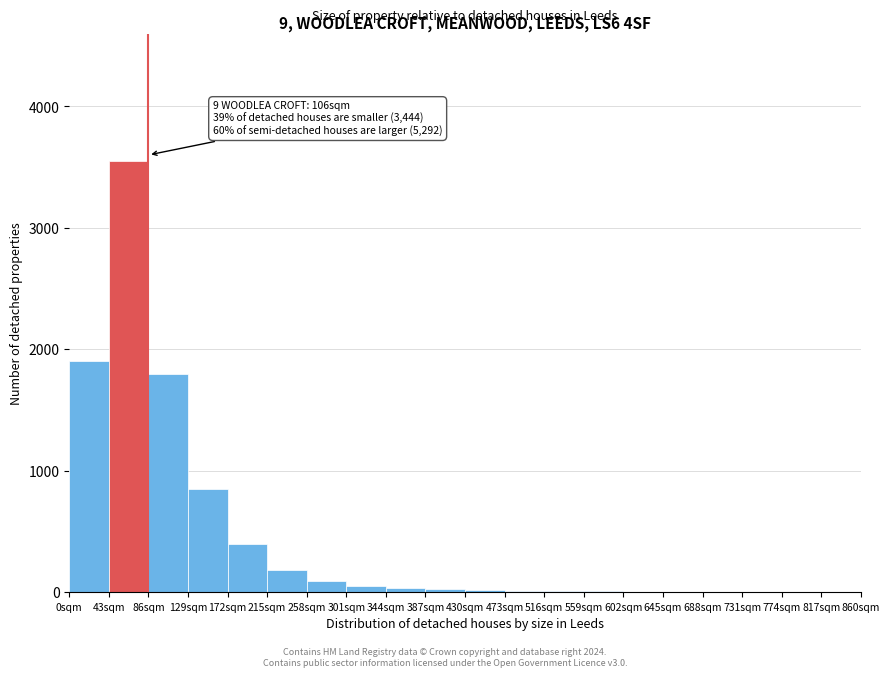

Over which range of the x-axis is the bar tallest?

43 to 86